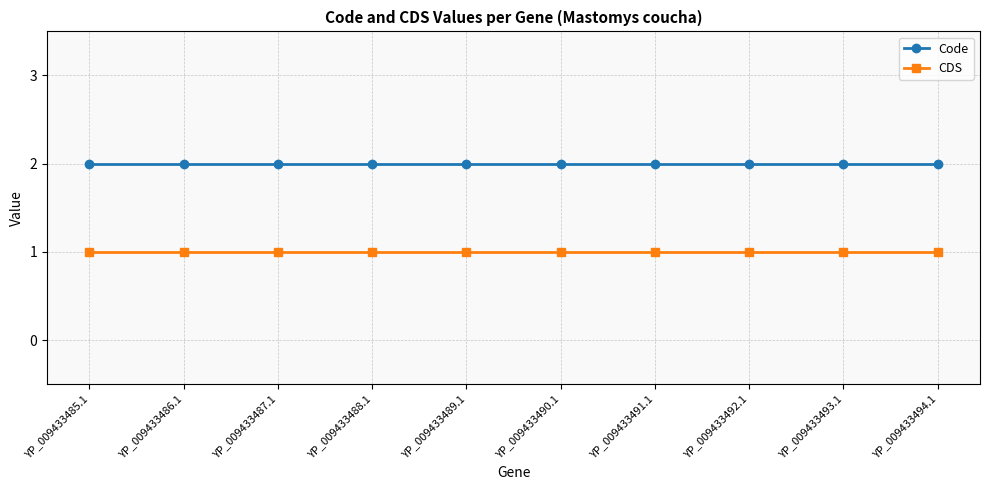

The value of CDS at YP_009433485.1 is 2. True or false?

False